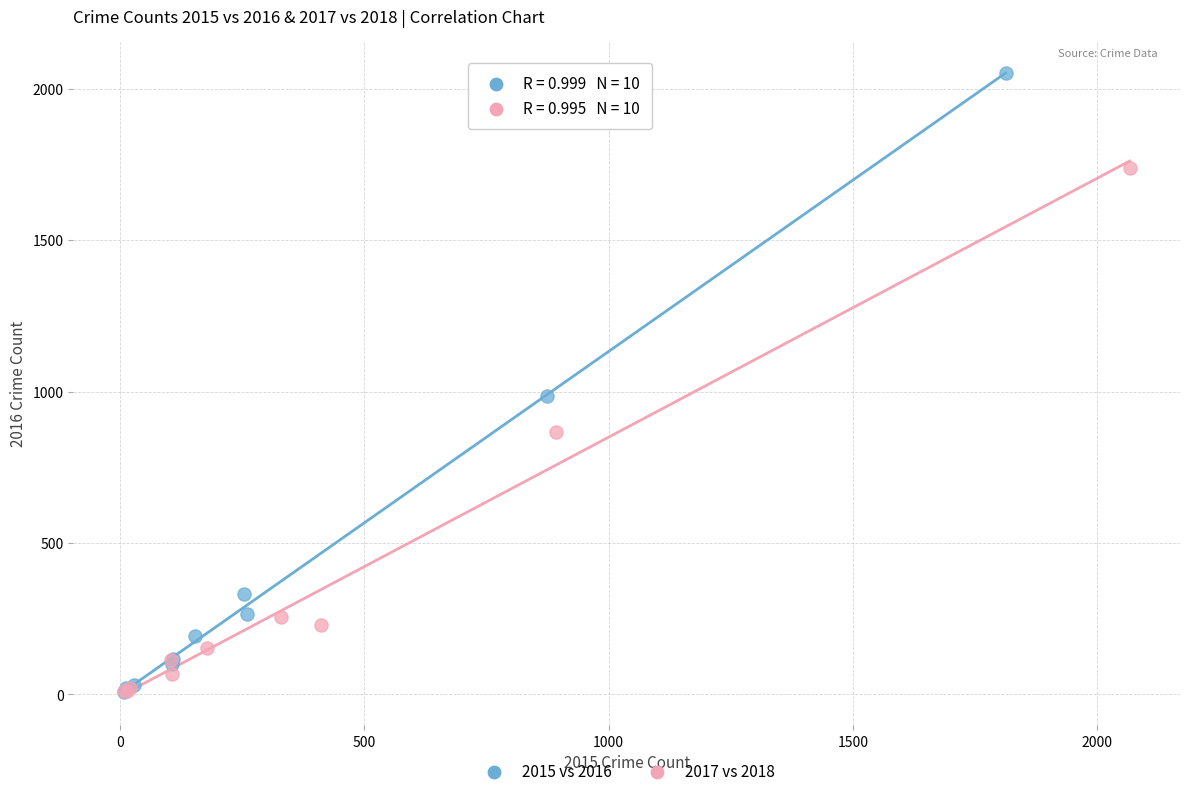

What are all the series names shown in the legend?

2015 vs 2016, 2017 vs 2018